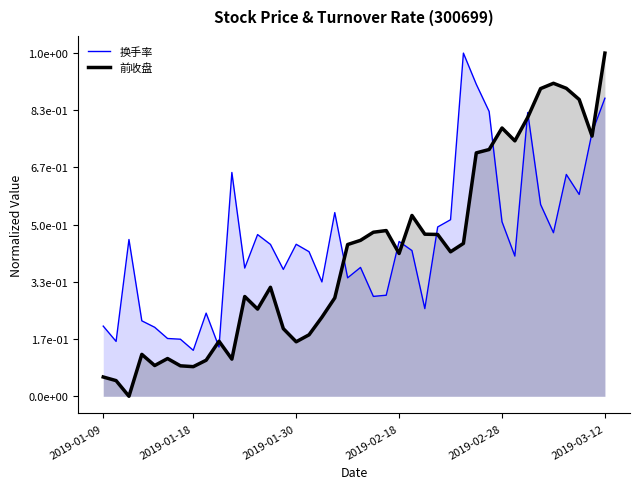

The 换手率 series shows 0.7 at 14. True or false?

False